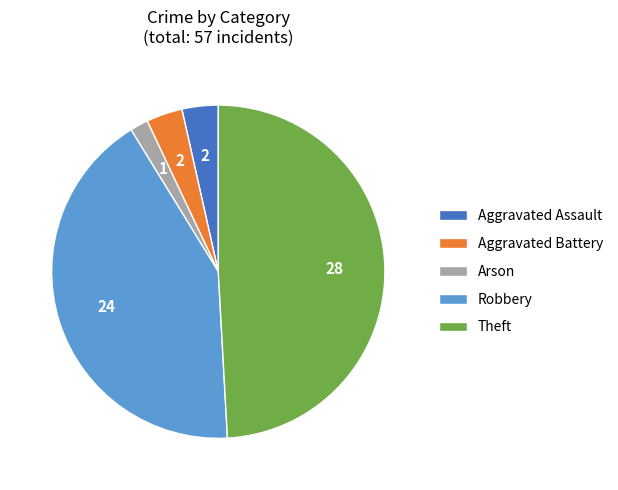

Is there any slice that represents more than half of the pie?

No